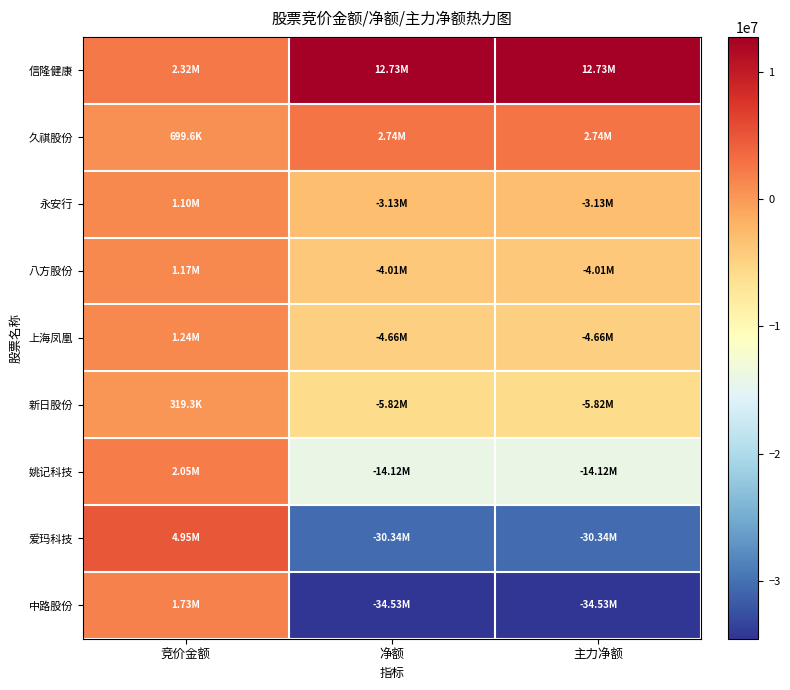

What is the total value across all series at 净额?

-81133299